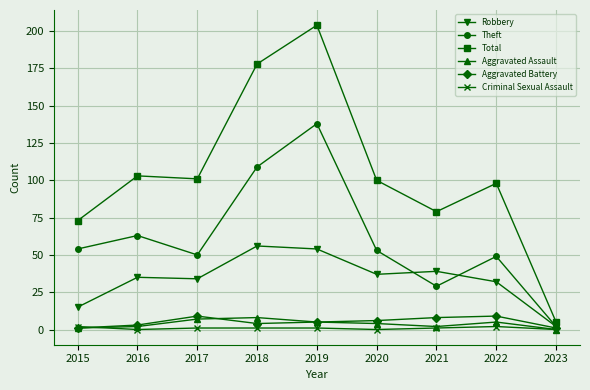

Reading left to right, list all the values displayed in this chart.

Robbery: 15	35	34	56	54	37	39	32	2
Theft: 54	63	50	109	138	53	29	49	2
Total: 73	103	101	178	204	100	79	98	5
Aggravated Assault: 1	2	7	8	5	4	2	5	0
Aggravated Battery: 1	3	9	4	5	6	8	9	1
Criminal Sexual Assault: 2	0	1	1	1	0	1	2	0